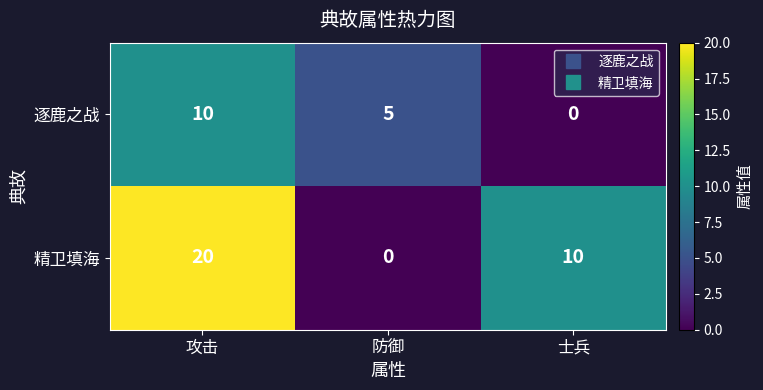

At which label is 逐鹿之战 closest to 5?

防御